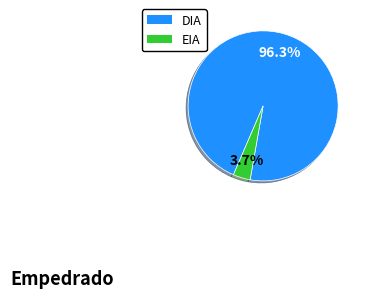

Between EIA and DIA, which is larger?

DIA